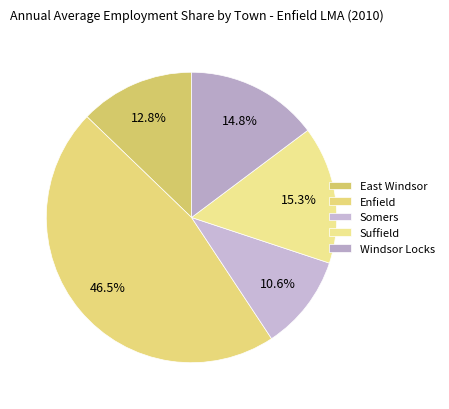

Approximately how many times larger is the value at Enfield compared to Suffield?

3.0